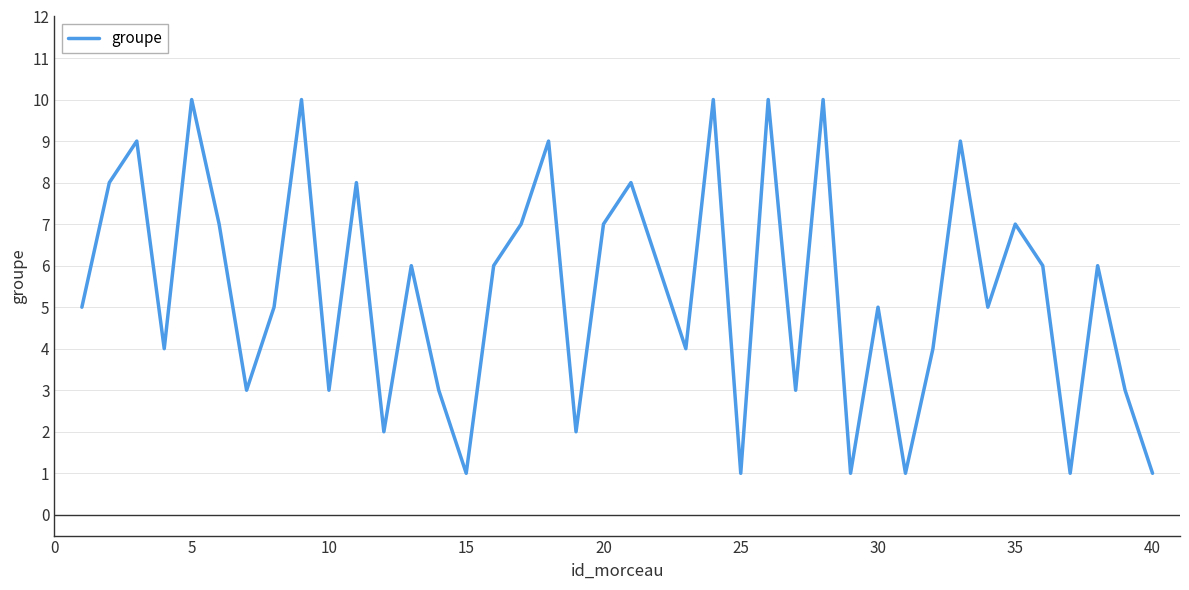

What is the difference between the maximum and minimum values?

9